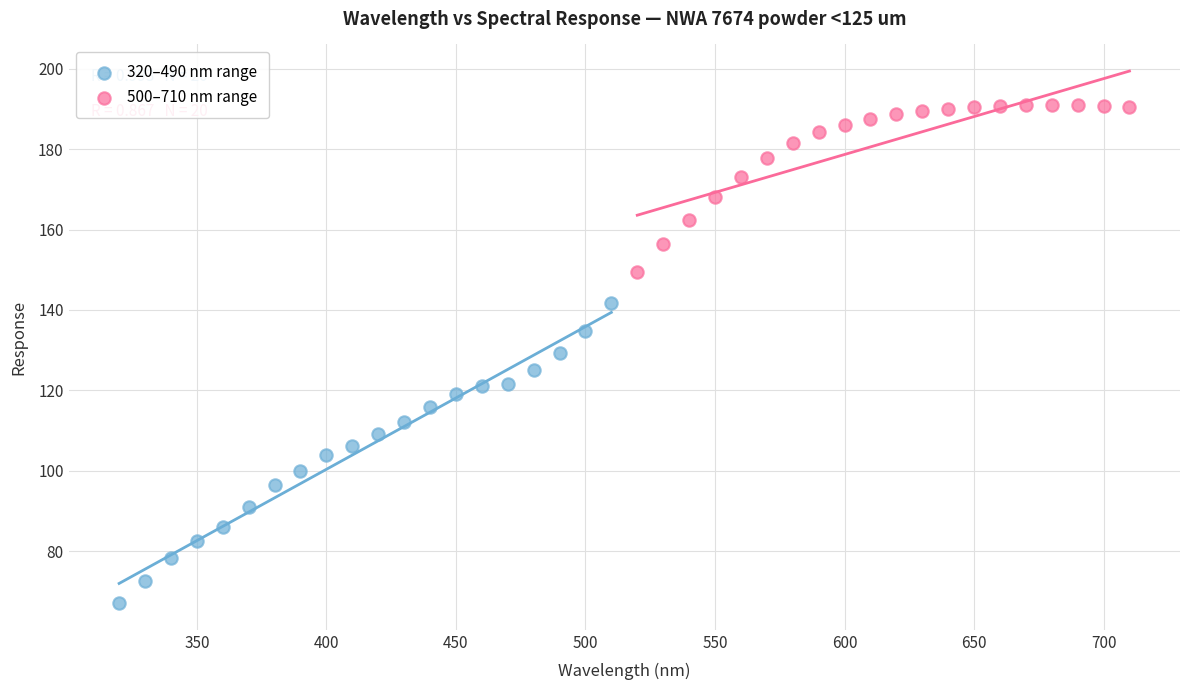

Which series contains the highest Y value?

500–710 nm range